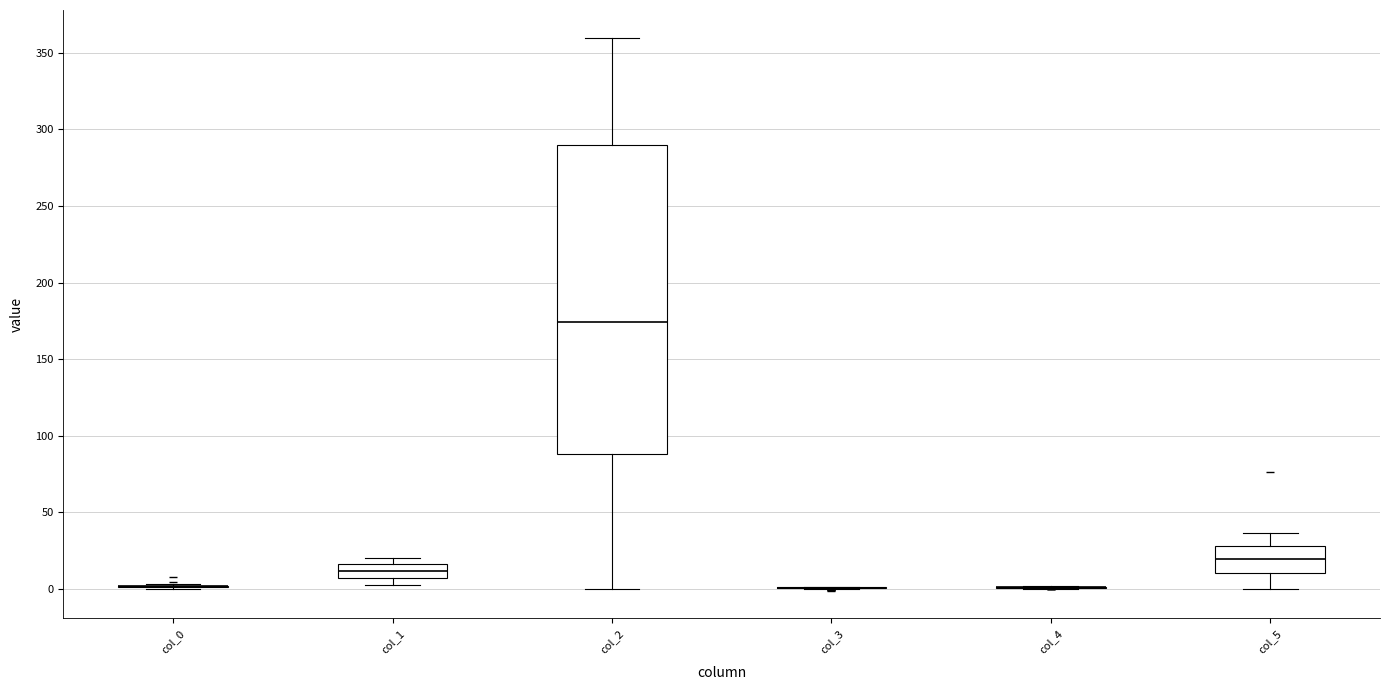

Reading left to right, transcribe this box plot: for each box, give where its median line is, the range the box spans, and where its two whiskers end, as read against the y-axis. The values are not printed on the chart, so give them approximately, as read against the axis.

col_0: box collapsed to a line at 0, whiskers 0 to 5
col_1: median 10, box 5 to 15, whiskers 0 to 20
col_2: median 175, box 90 to 290, whiskers 0 to 360
col_3: box collapsed to a line at 0, whiskers 0 to 0
col_4: box collapsed to a line at 0, whiskers 0 to 0
col_5: median 20, box 10 to 30, whiskers 0 to 35